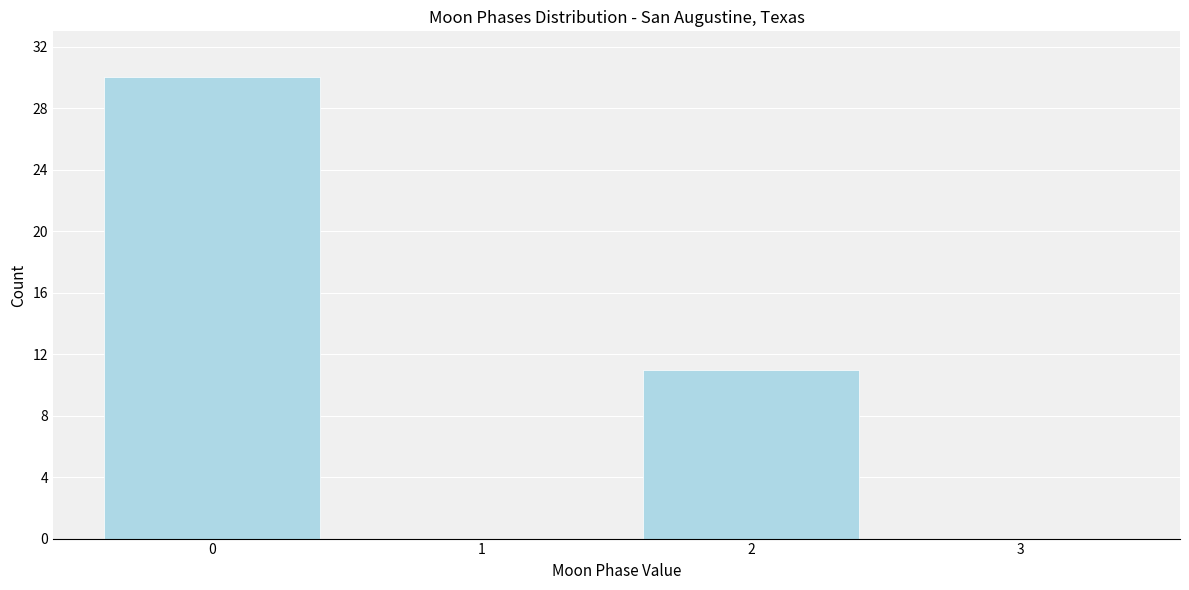

Reading right to left, list all the values displayed in this chart.

3=0	2=11	1=0	0=30